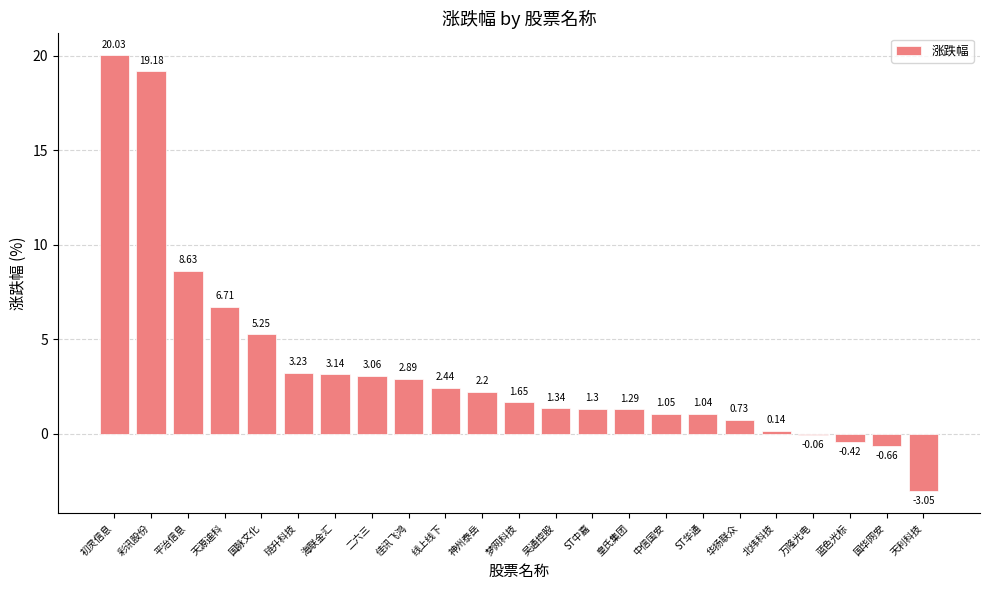

What is the sum of the values at 彩讯股份 and ST华通?

20.2